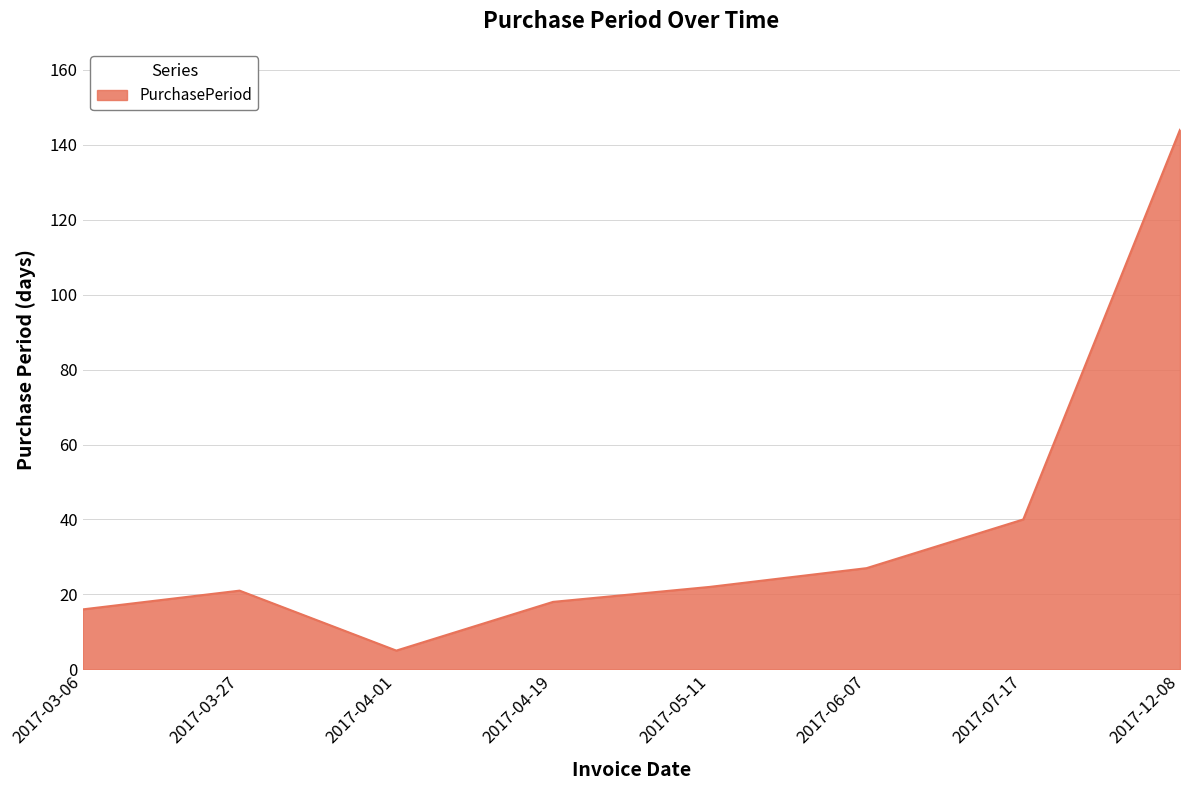

How many lines are shown in the chart?

1